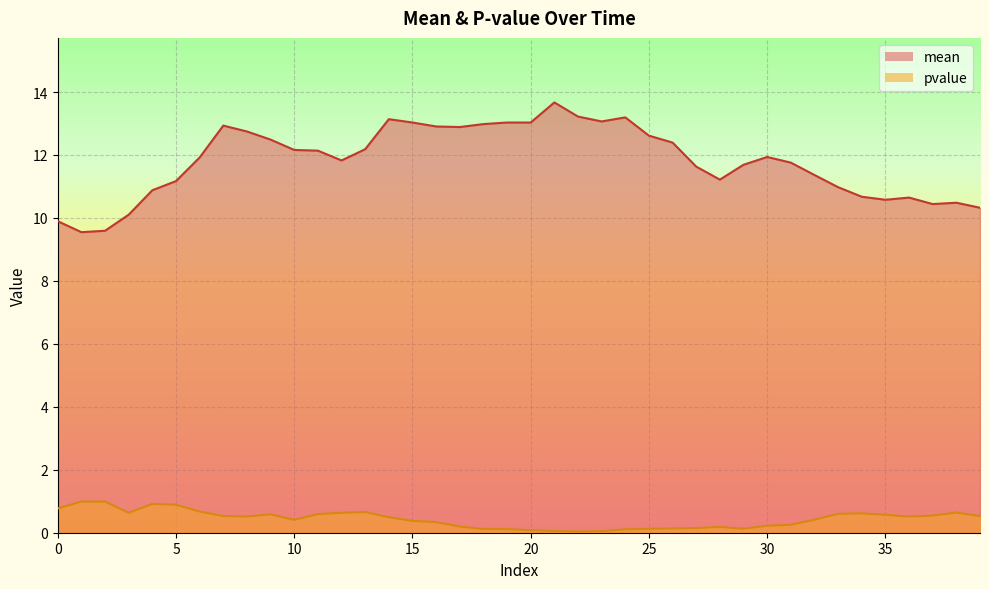

At which category does the chart reach its peak across all series?

21